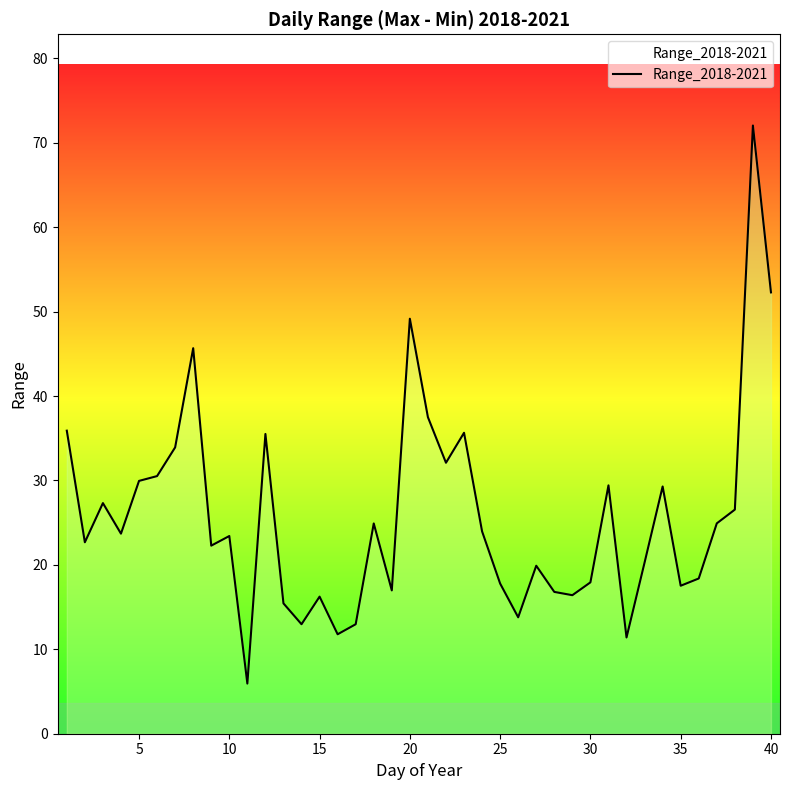

What is the difference between the maximum and minimum values?

66.1